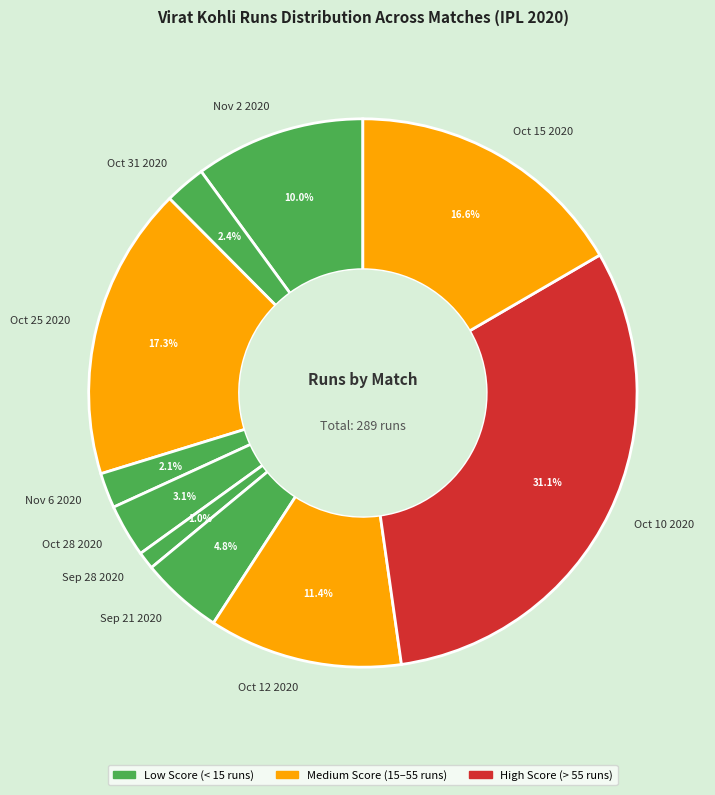

To the nearest percent, what percentage of the pie is Oct 10 2020?

31%